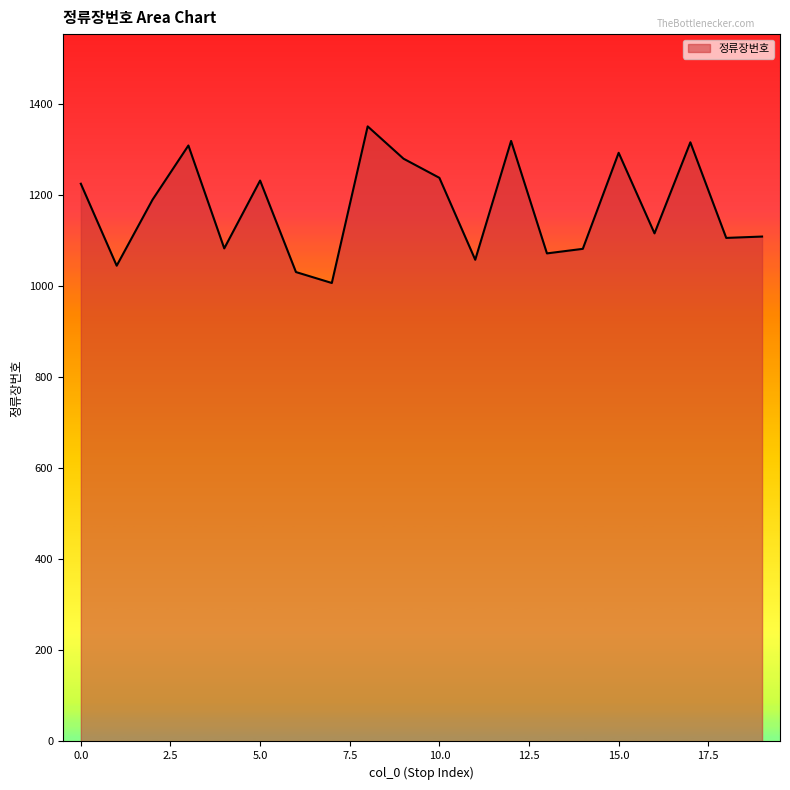

What is the maximum value shown in the chart?

1351